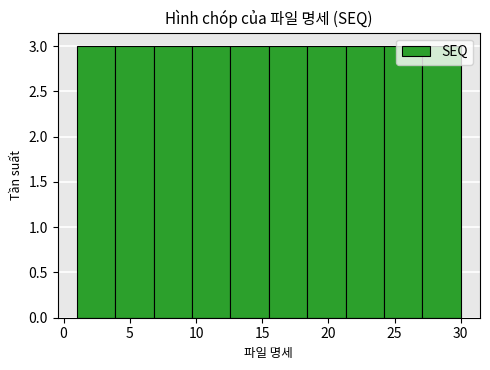

Reading left to right, list every bar in this chart as the range it spans on the x-axis followed by its height. Neither the bar edges nor the heights are printed on the chart, so give them approximately, as read against the axes.

1.0 to 3.9: 3
3.9 to 6.8: 3
6.8 to 9.7: 3
9.7 to 12.6: 3
12.6 to 15.5: 3
15.5 to 18.4: 3
18.4 to 21.3: 3
21.3 to 24.2: 3
24.2 to 27.1: 3
27.1 to 30.0: 3